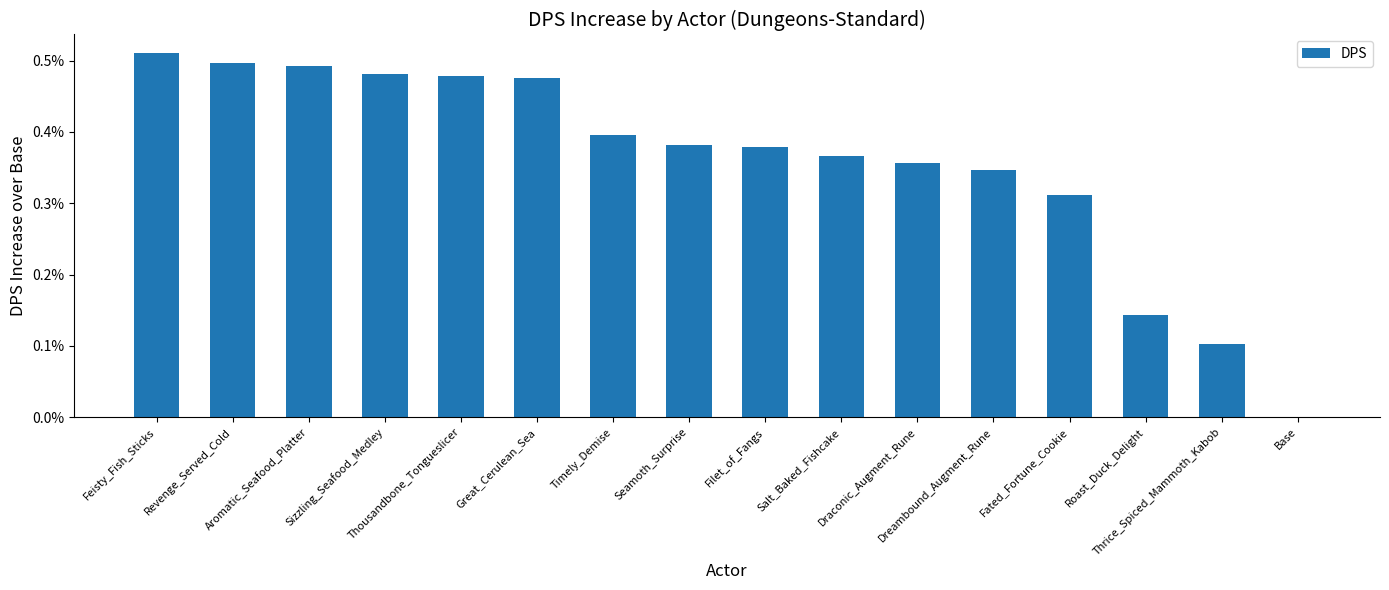

Are the bars horizontal?

No